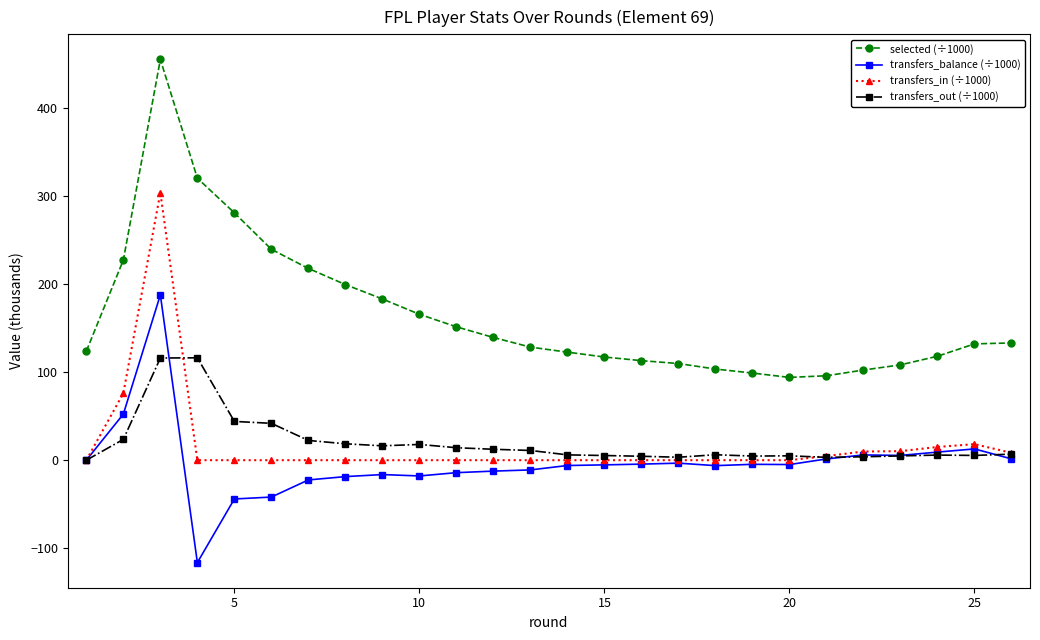

What is the value of the selected (÷1000) point at the 25th from the left?

132.2